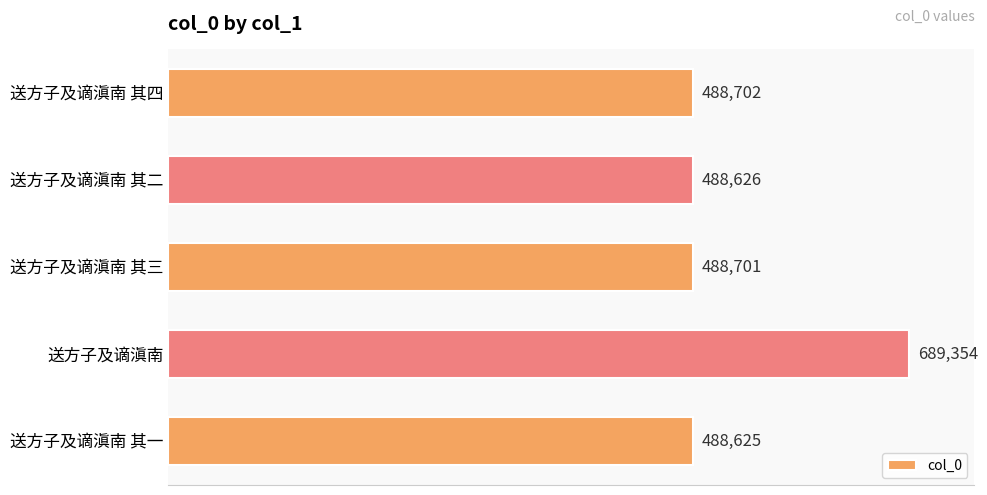

What is the difference between the values at 送方子及谪滇南 其四 and 送方子及谪滇南 其一?

77